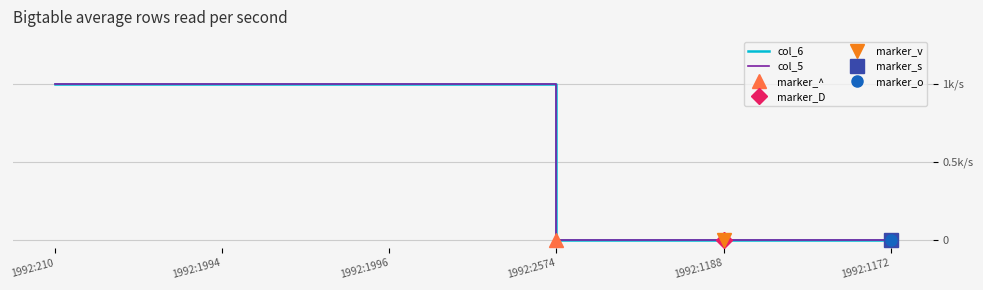

Which has a higher value, 1992:1996 or 1992:1994?

1992:1996